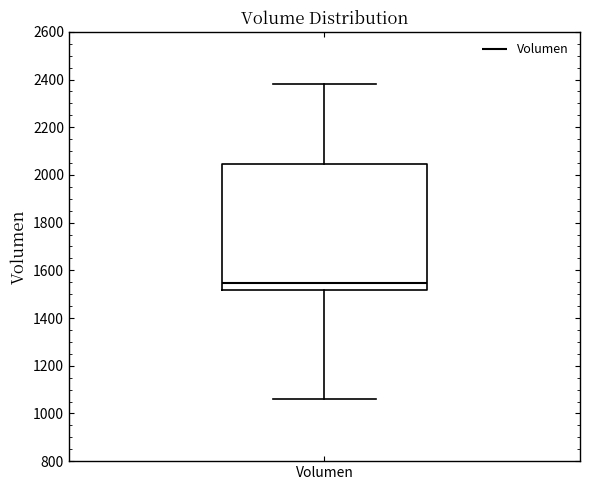

Read this box plot against the y-axis: the position of the median line, the range covered by the box, and the ends of both whiskers. The values are not printed on the chart, so give them approximately, as read against the axis.

median 1540, box 1520 to 2040, whiskers 1060 to 2380